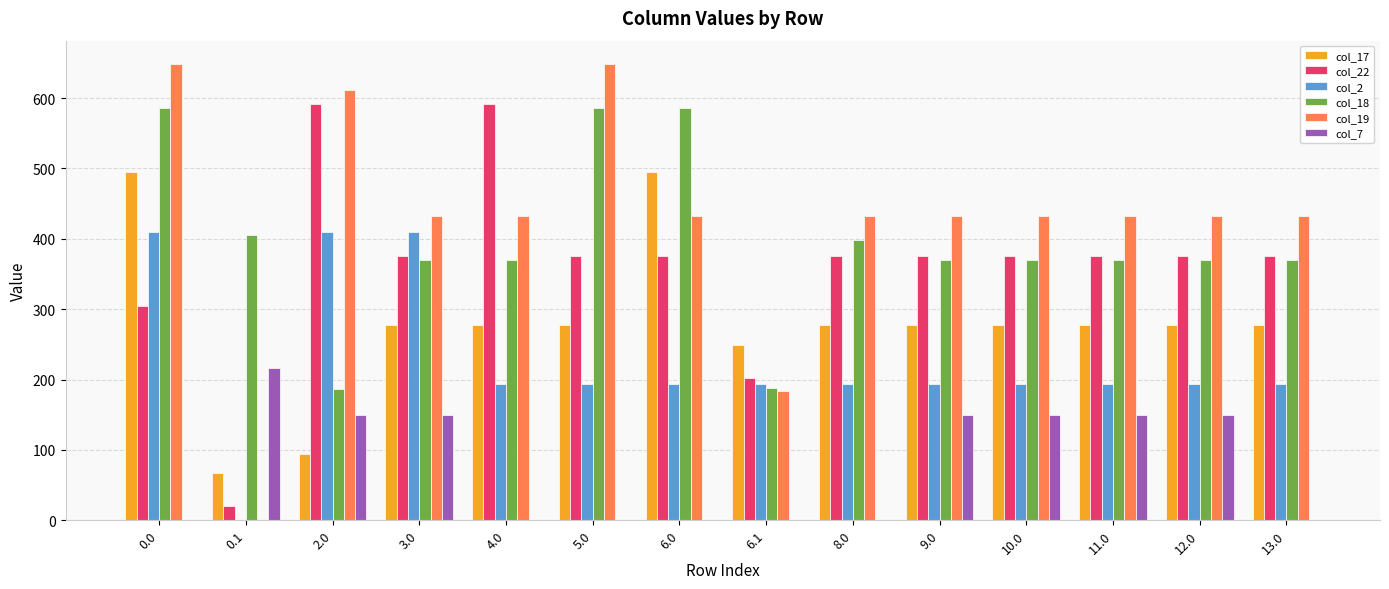

What is the sum of the col_22 values at 9.0 and 13.0?

750.6